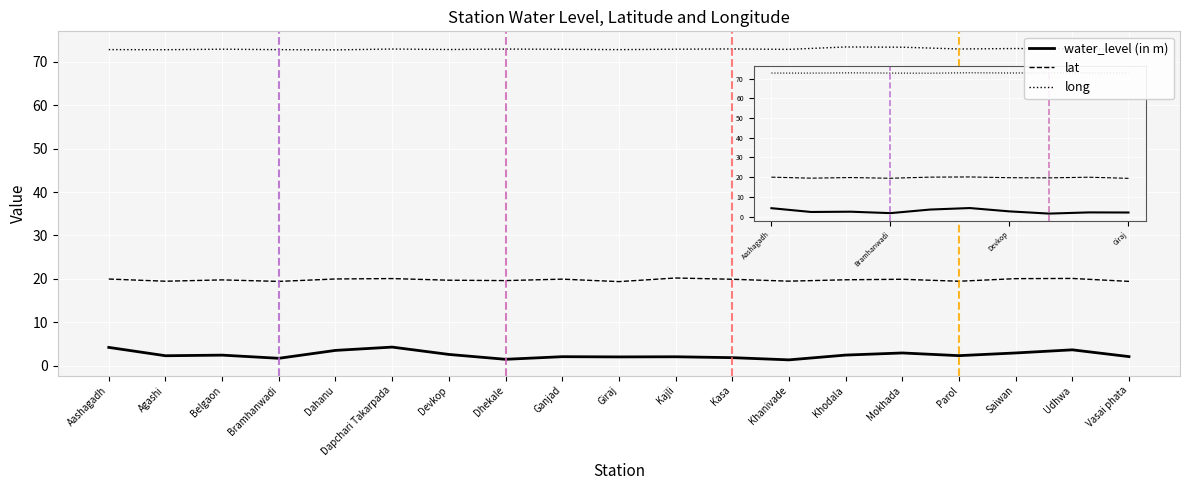

What are all the series names shown in the legend?

water_level (in m), lat, long